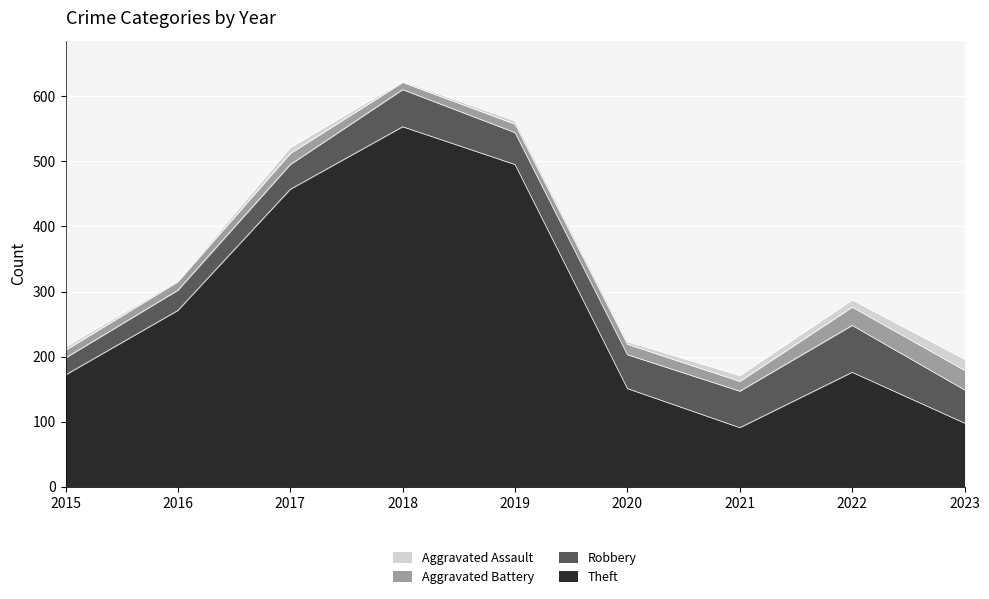

Rank the categories by Robbery value from lowest to highest.

2015, 2016, 2017, 2019, 2023, 2020, 2021, 2018, 2022